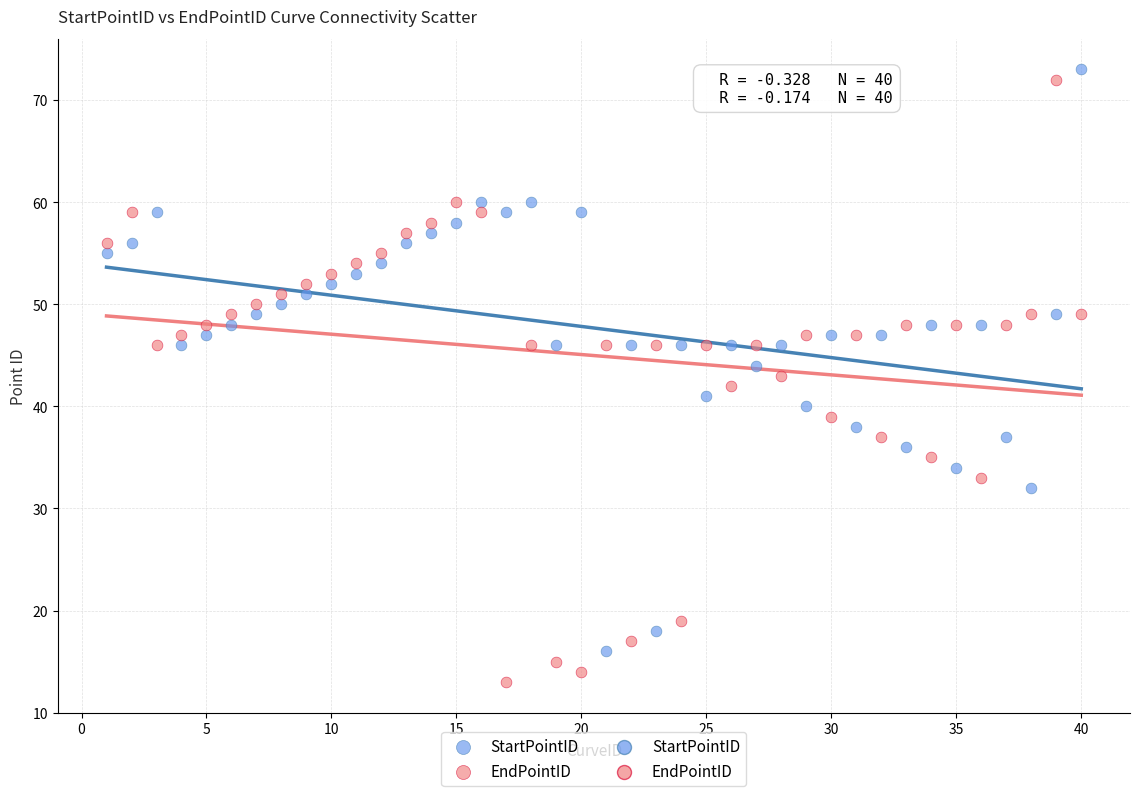

Across all data points, what is the range of Y values (max minus min)?

60